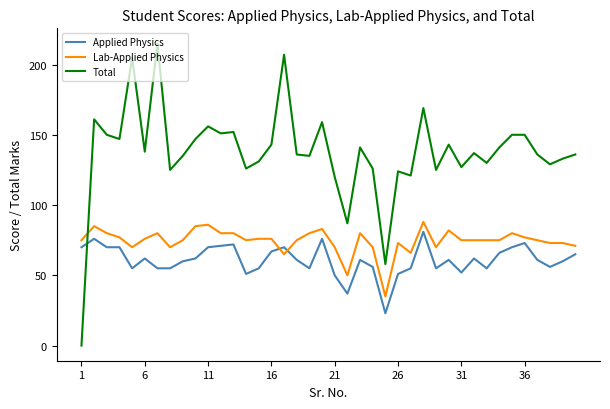

What is the difference between the second highest and minimum values in the Lab-Applied Physics series?

51